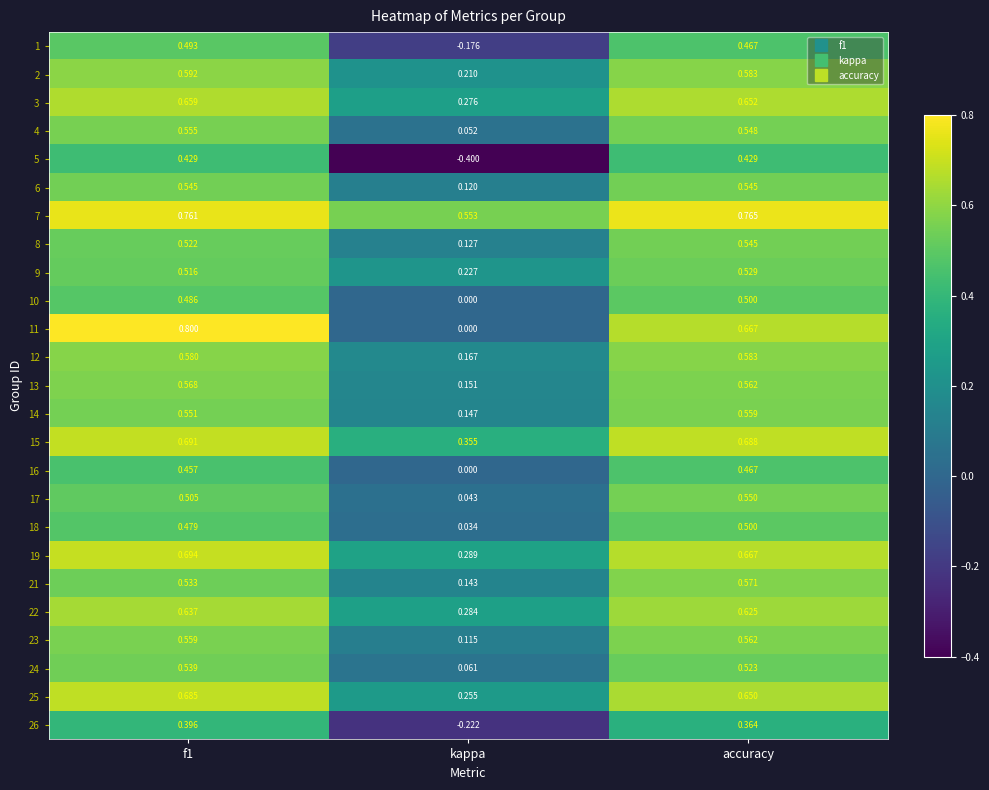

At which label is 23 closest to 0?

kappa